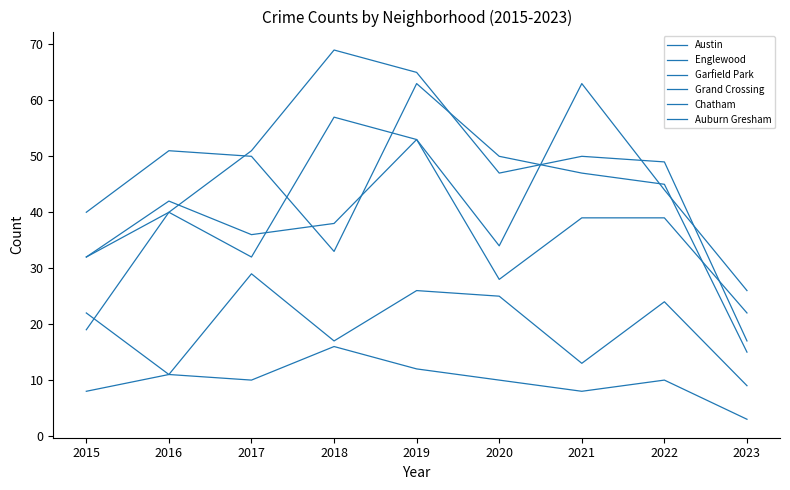

Is this an area chart (filled region under the line)?

No